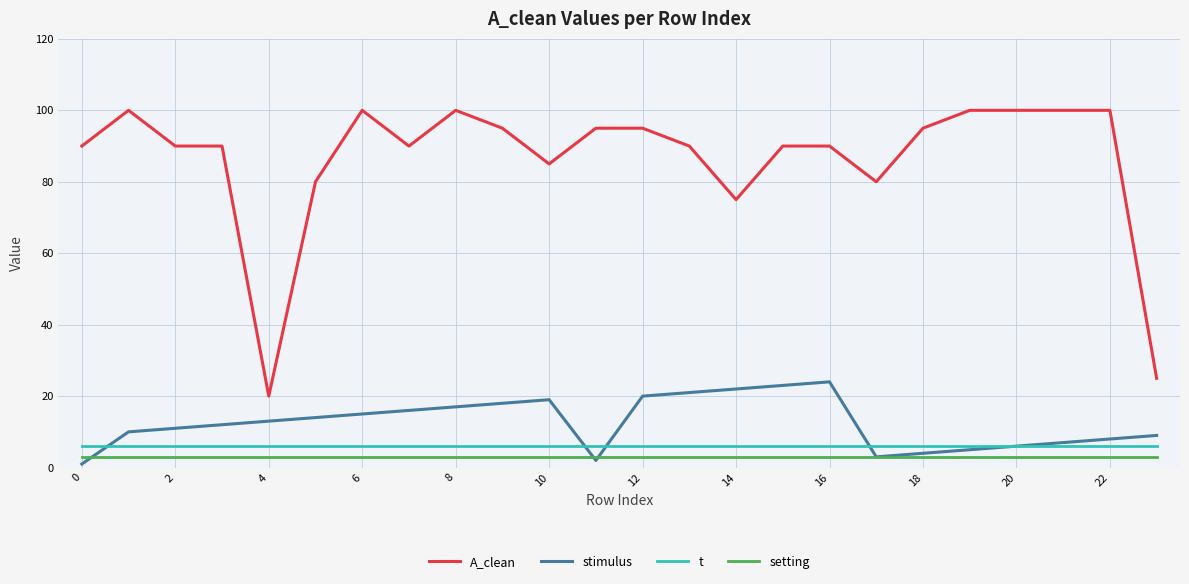

True or false: setting and t cross at least once.

False